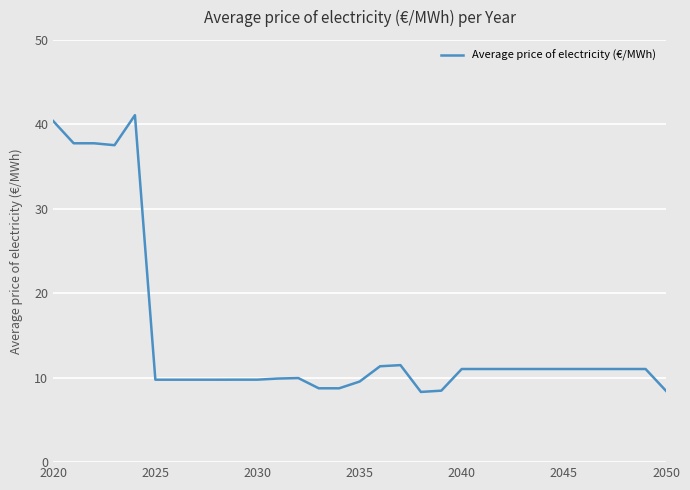

What is the smallest value displayed?

8.3